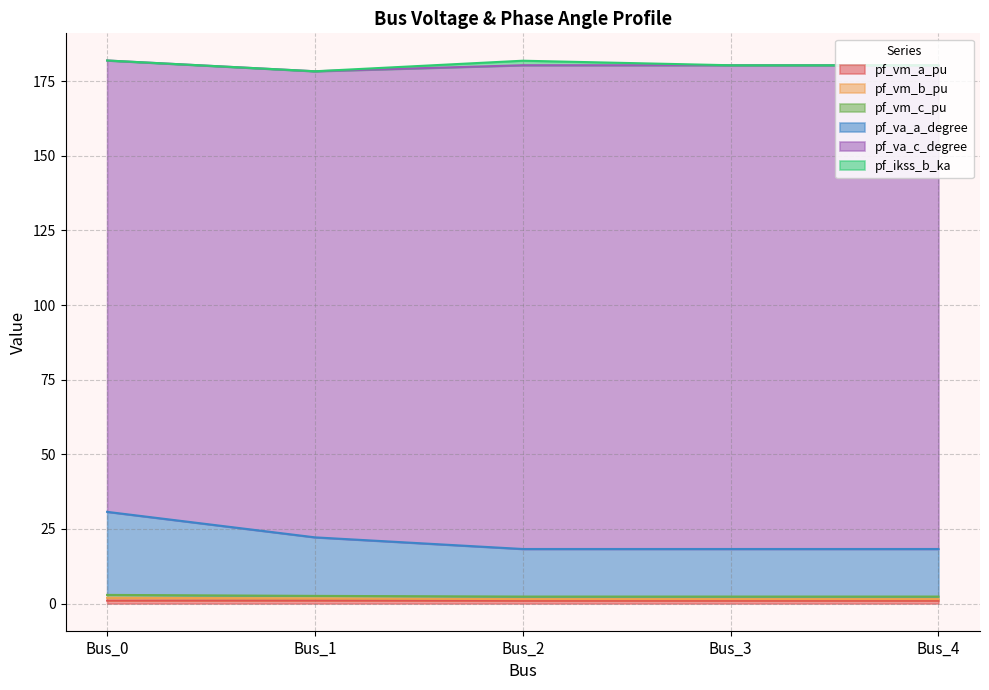

Does the chart display data point markers on the line(s)?

No